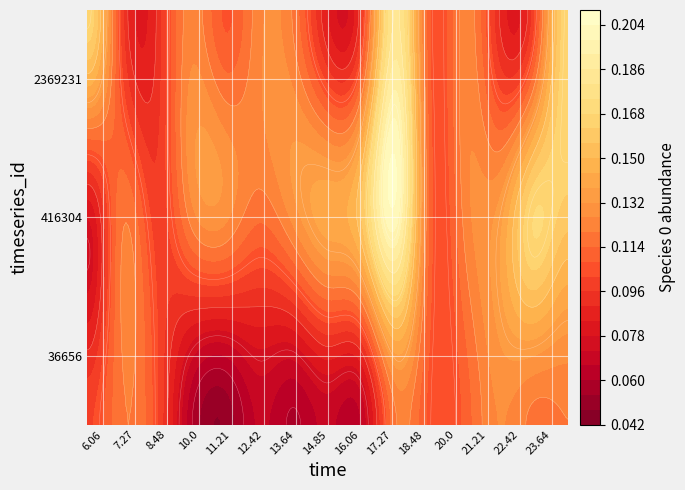

What is the total value across all series at 10?

0.3